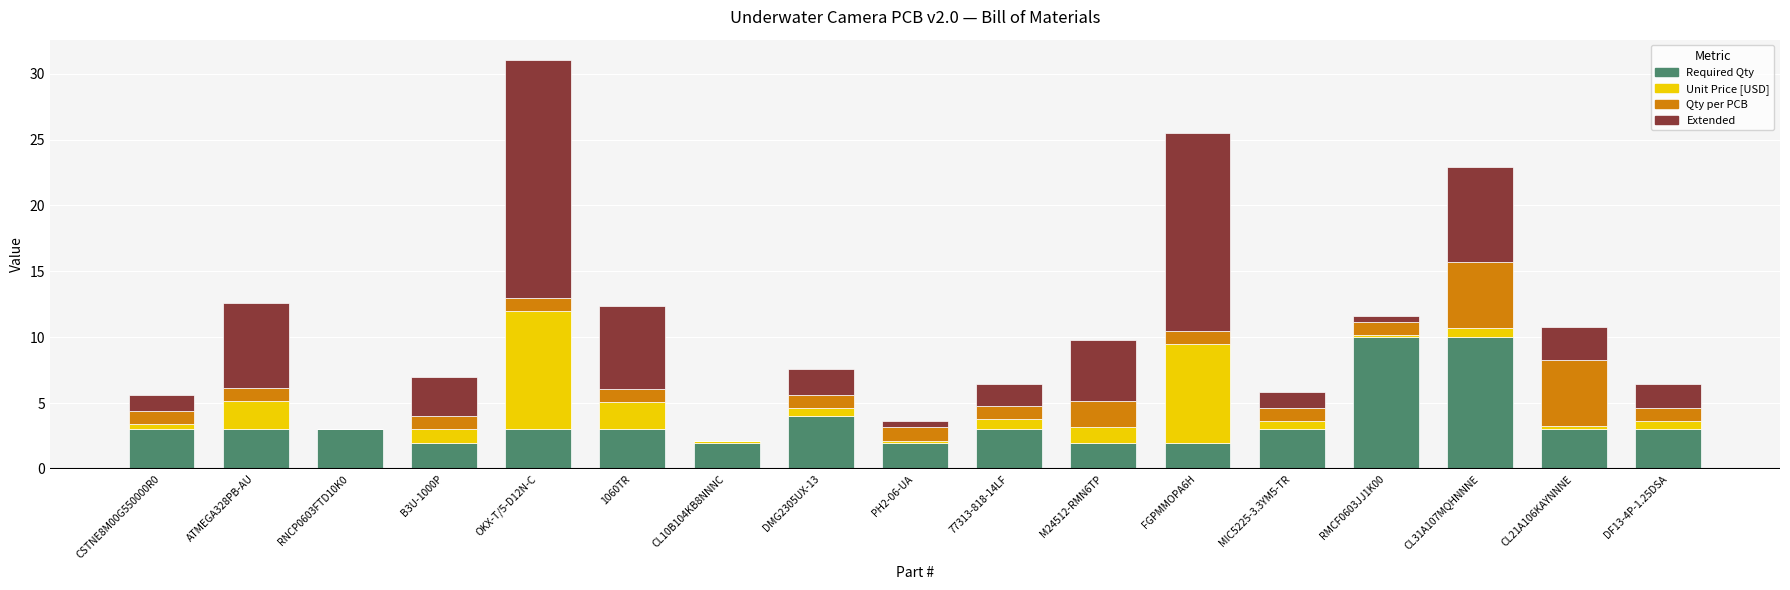

What is the label of the 14th bar from the right?

B3U-1000P